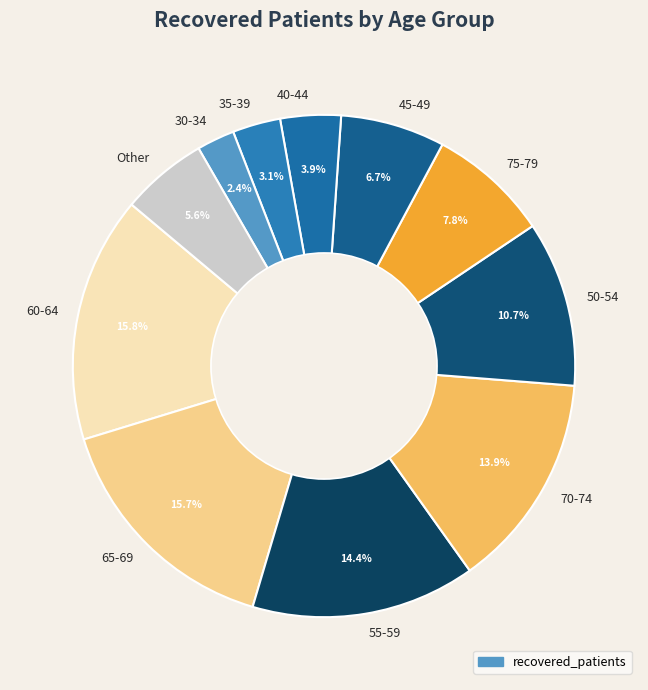

How many segments does this pie chart have?

11